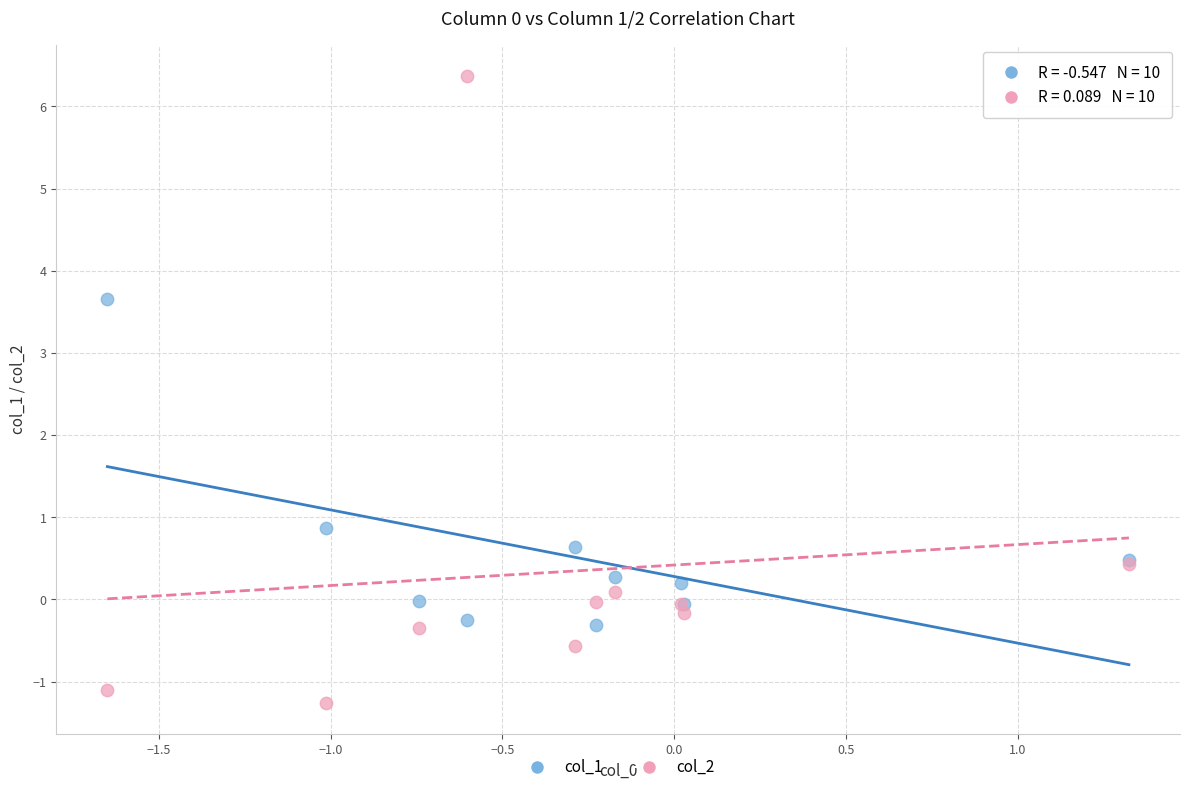

Across all series, what Y value is closest to 2?

0.9